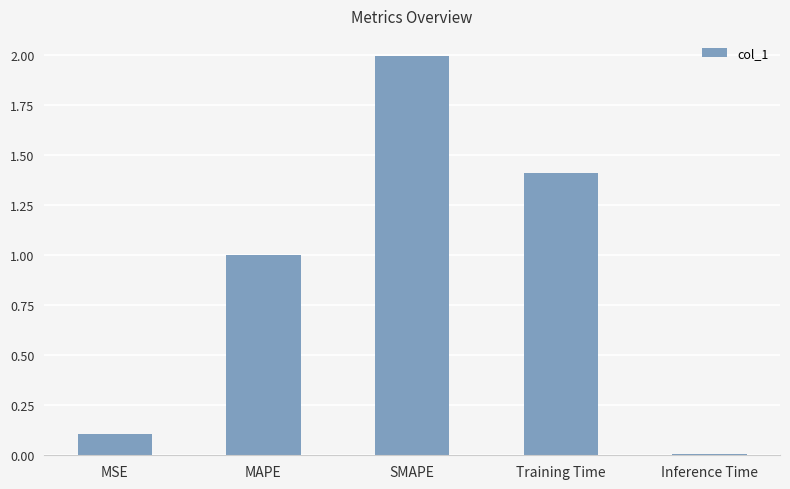

Are the bars grouped side by side (vs. stacked)?

No